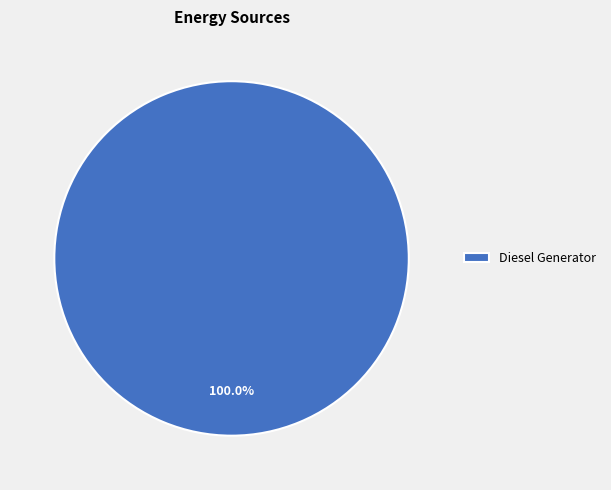

Rank the categories by value from highest to lowest.

Diesel Generator